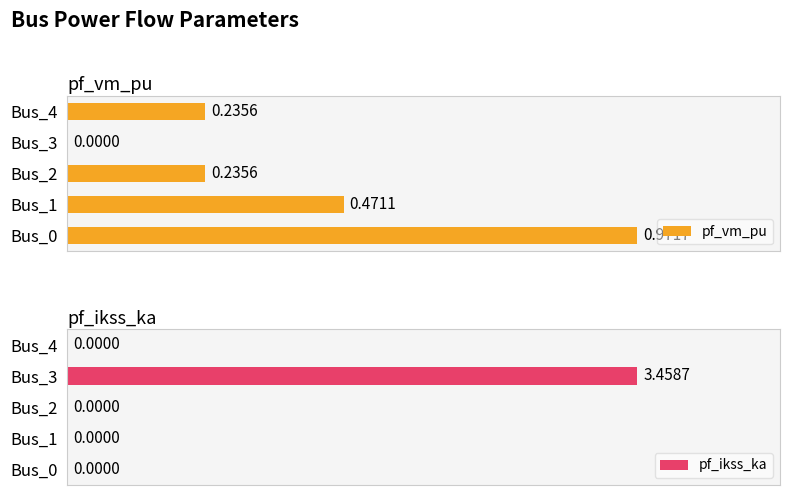

What is the average value of the pf_ikss_ka series?

0.7